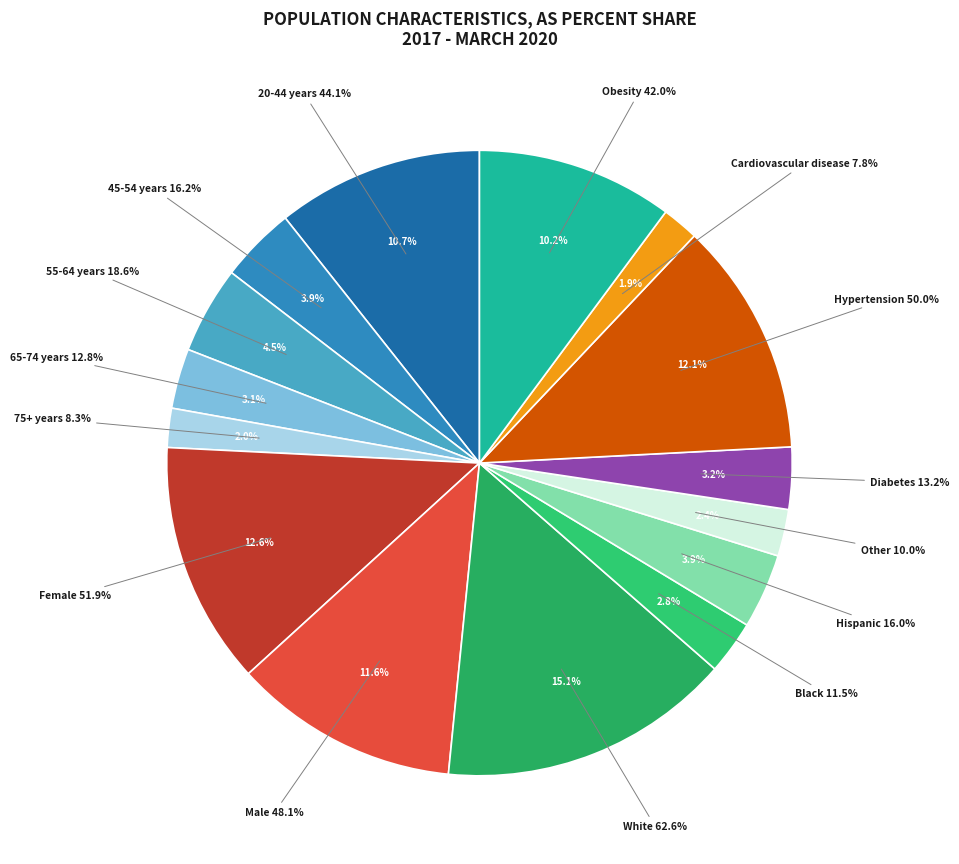

Rank the categories by value from lowest to highest.

Cardiovascular disease, 75+ years, Other, Black, 65-74 years, Diabetes, Hispanic, 45-54 years, 55-64 years, Obesity, 20-44 years, Male, Hypertension, Female, White